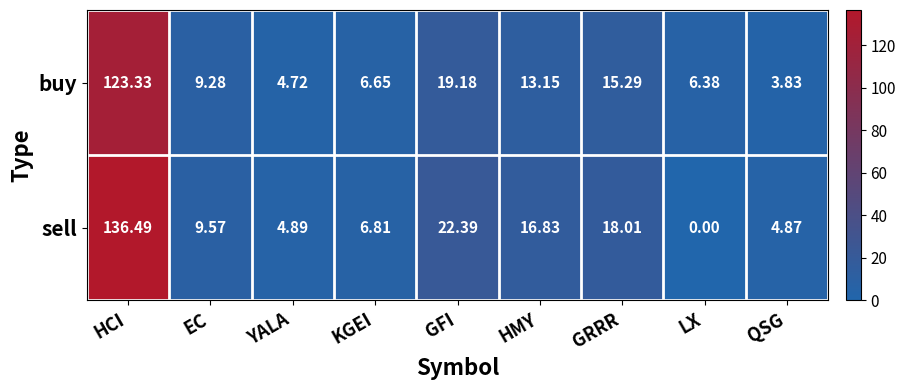

How many series are shown in this chart?

2